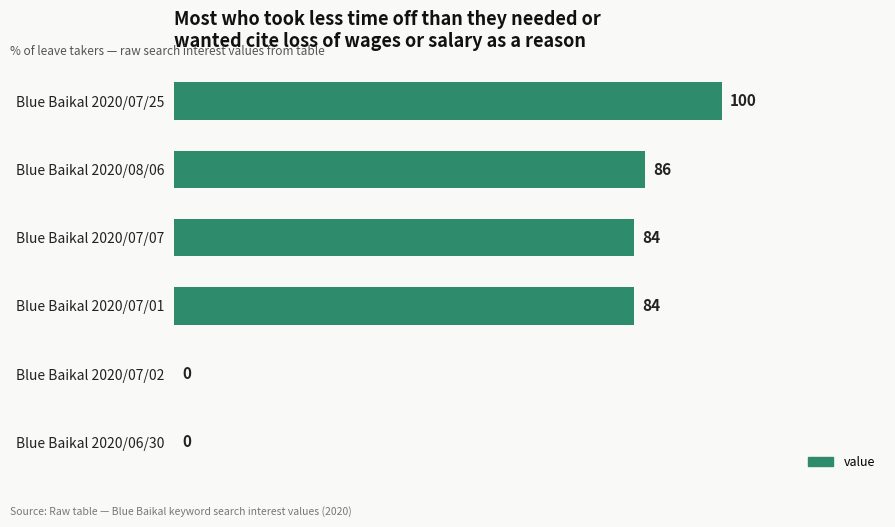

Reading top to bottom, transcribe all the data shown in this chart.

Blue Baikal 2020/07/25=100	Blue Baikal 2020/08/06=86	Blue Baikal 2020/07/07=84	Blue Baikal 2020/07/01=84	Blue Baikal 2020/07/02=0	Blue Baikal 2020/06/30=0